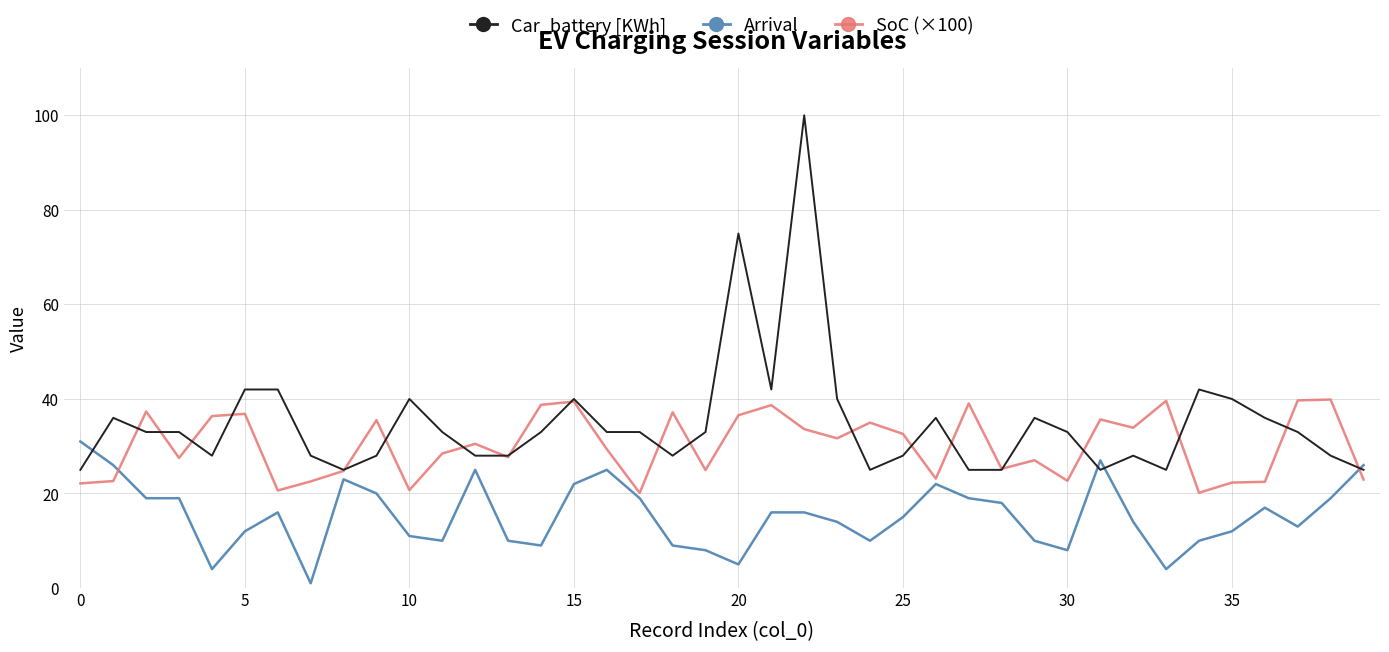

How many values in the SoC (×100) series exceed 30?

20